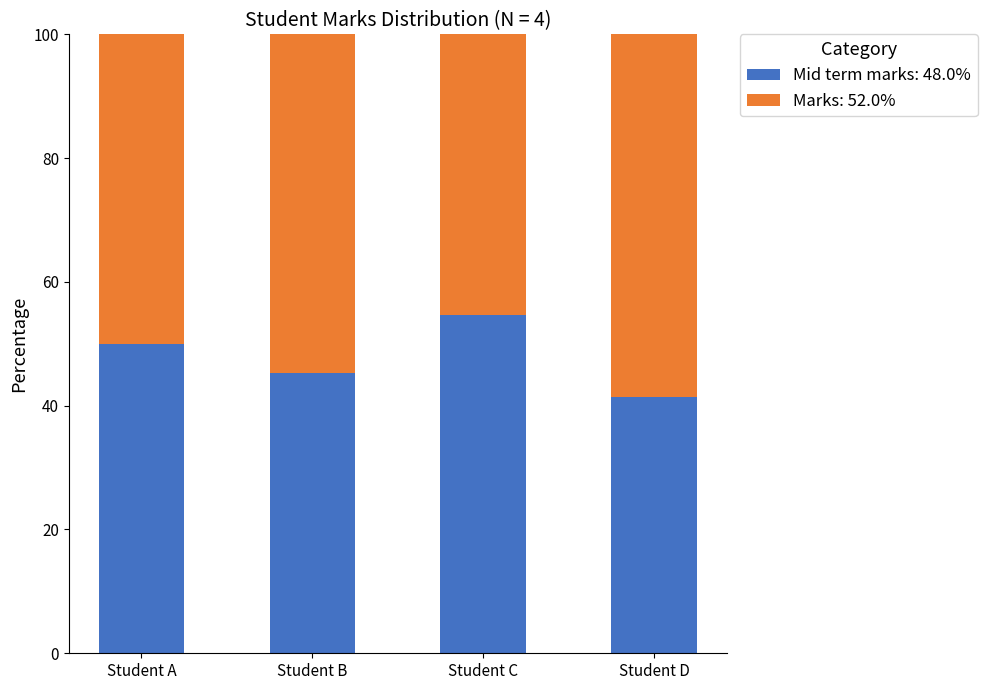

Reading left to right, transcribe the values for Mid term marks: 48.0%.

50.0	45.3	54.7	41.4